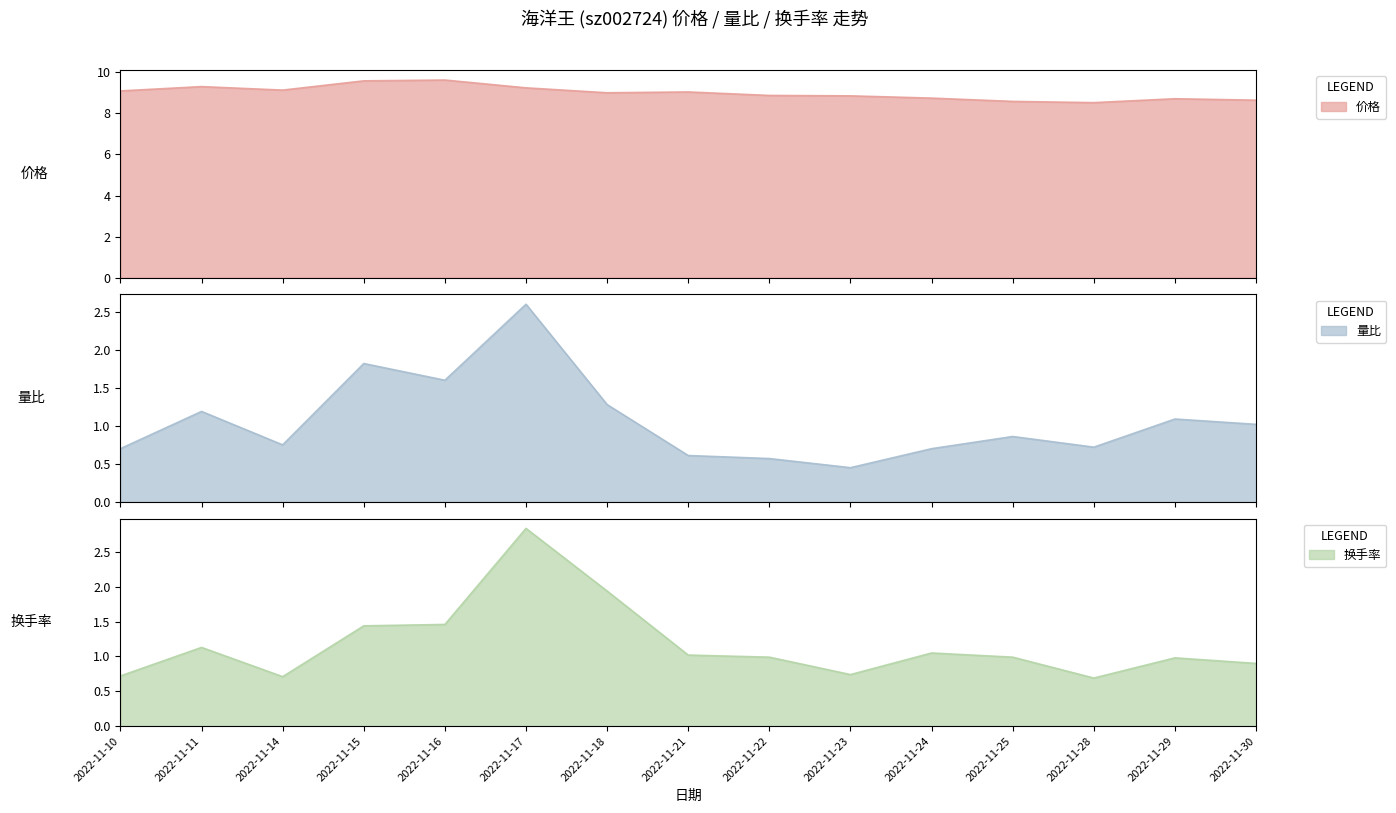

Between 2022-11-18 and 2022-11-14, which is larger?

2022-11-14